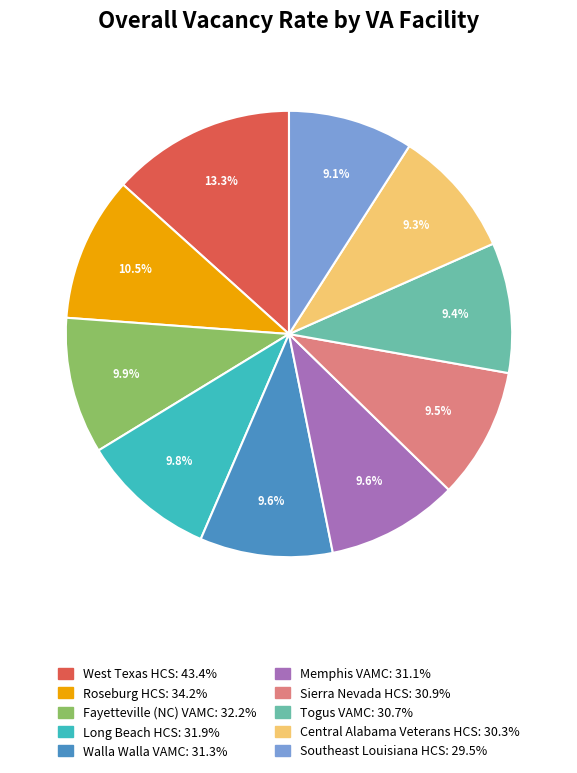

How many segments does this pie chart have?

10